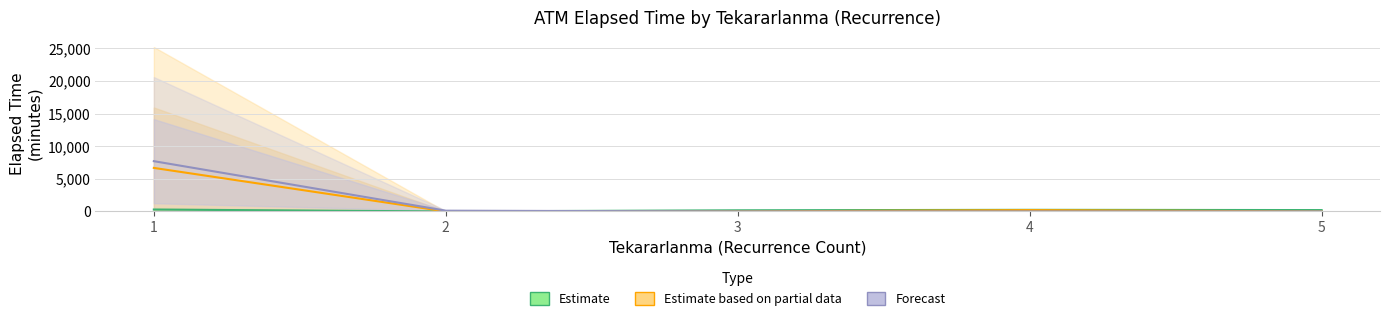

True or false: Estimate has more than 1 interior local peaks.

False